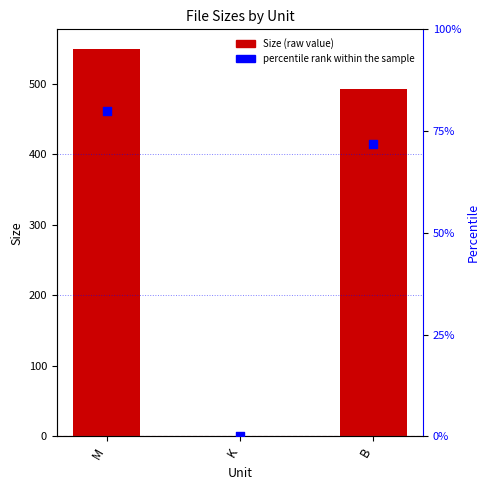

Which series reaches the minimum Y coordinate?

percentile rank within the sample